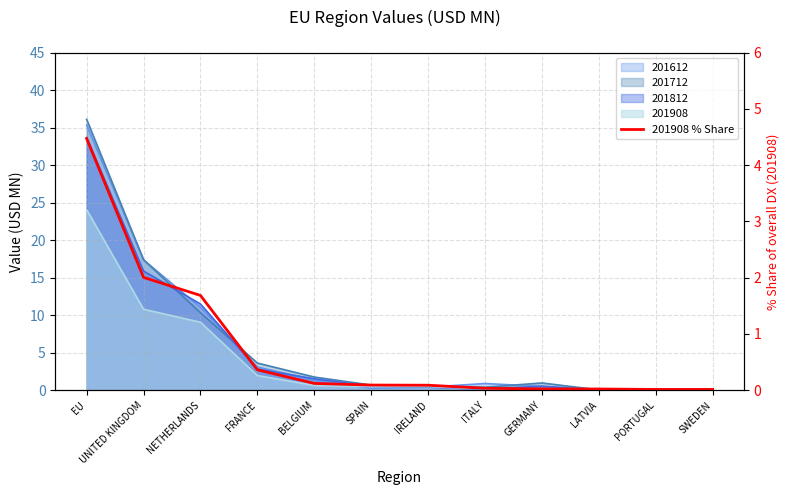

List the labels in order of value, smallest first.

PORTUGAL, SWEDEN, LATVIA, GERMANY, ITALY, IRELAND, SPAIN, BELGIUM, FRANCE, NETHERLANDS, UNITED KINGDOM, EU